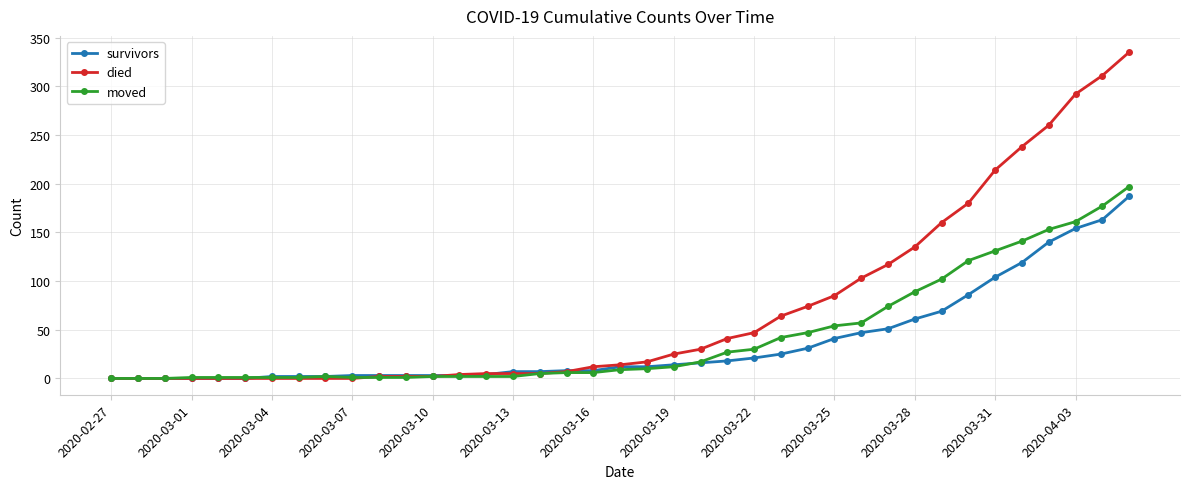

How many lines are shown in the chart?

3